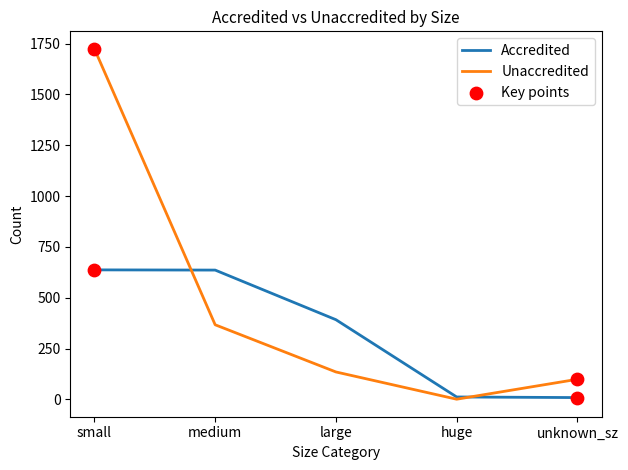

What is the total value across all series at small?

2361